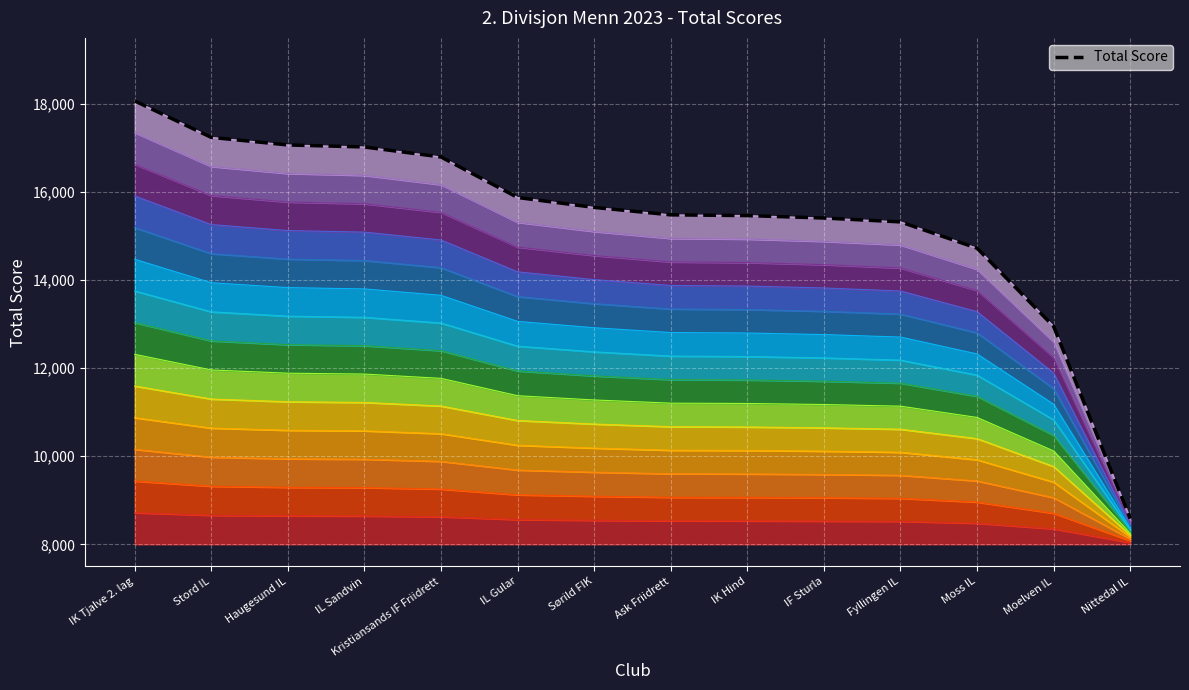

Rank the categories by value from highest to lowest.

IK Tjalve 2. lag, Stord IL, Haugesund IL, IL Sandvin, Kristiansands IF Friidrett, IL Gular, Sørild FIK, Ask Friidrett, IK Hind, IF Sturla, Fyllingen IL, Moss IL, Moelven IL, Nittedal IL